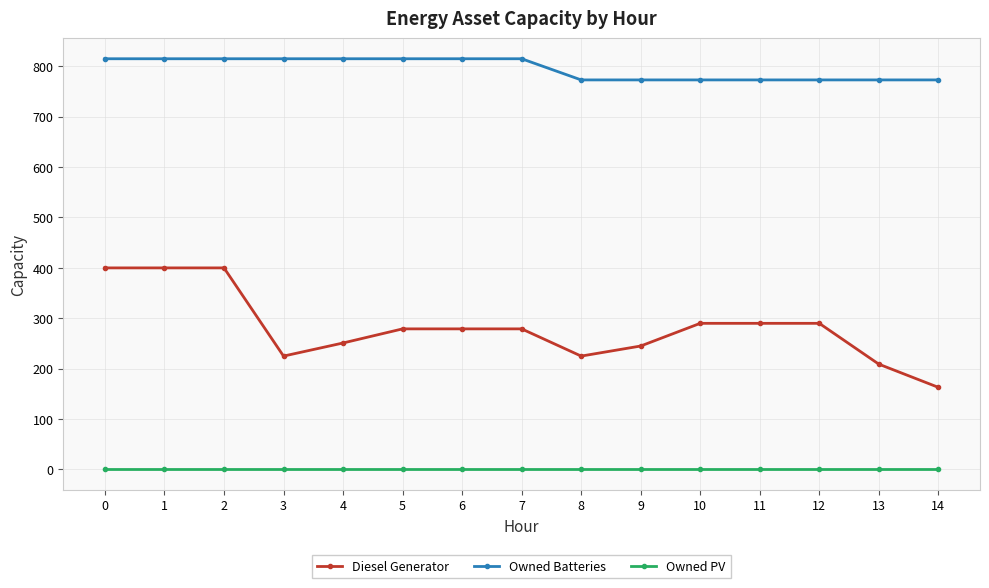

Is it true that Diesel Generator equals 400 at 1?

True